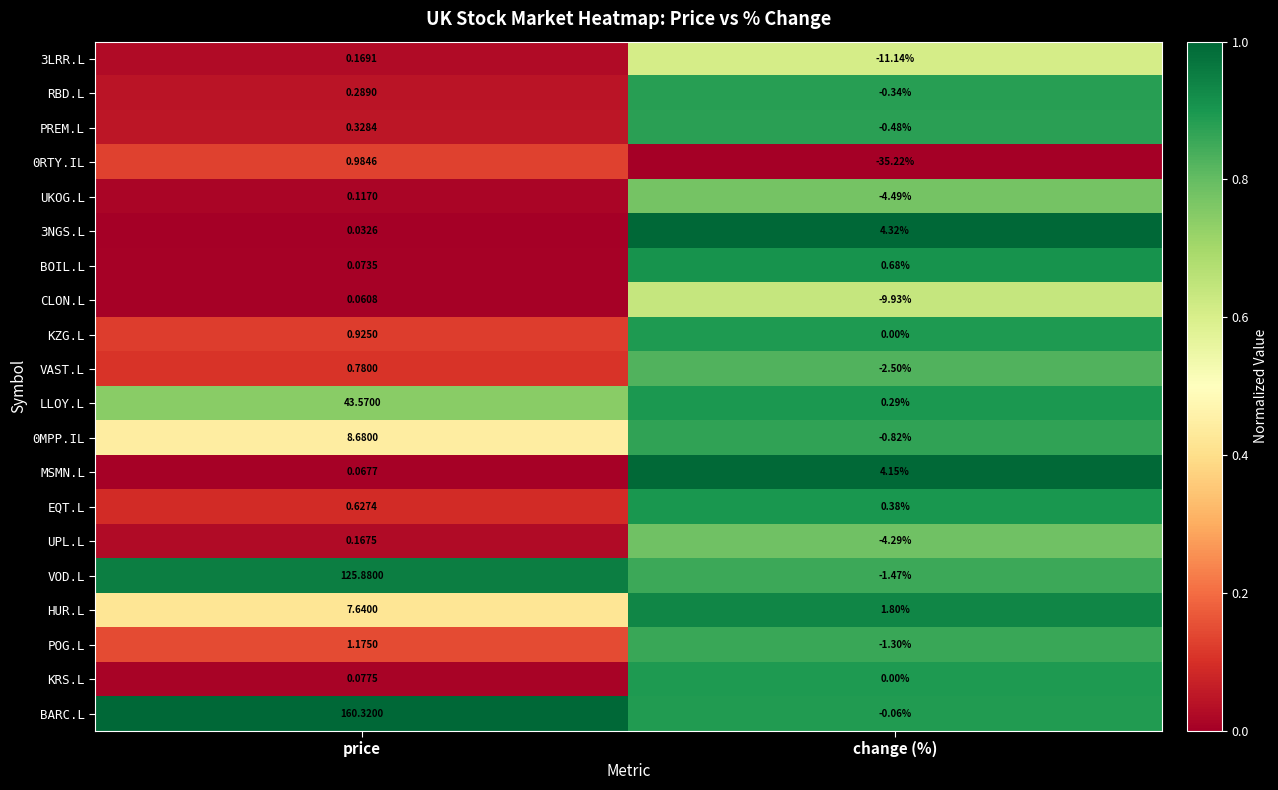

Which series has the widest spread of values?

BARC.L